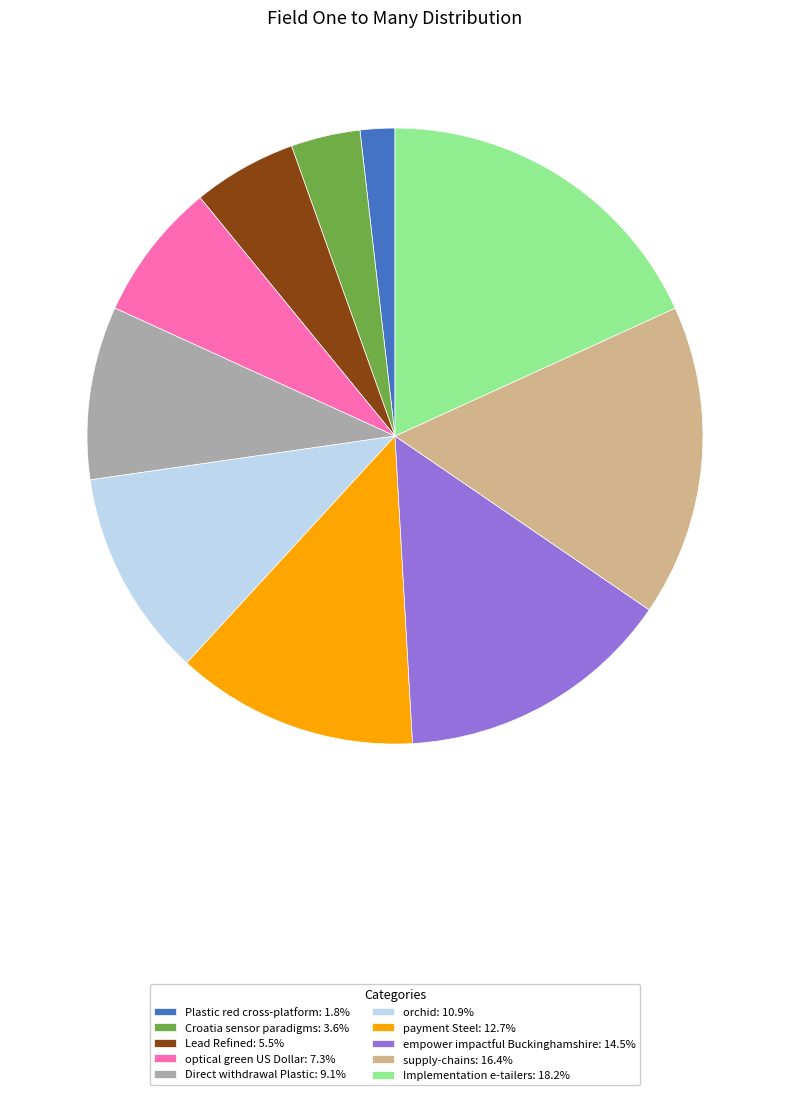

Is there any slice that represents more than half of the pie?

No